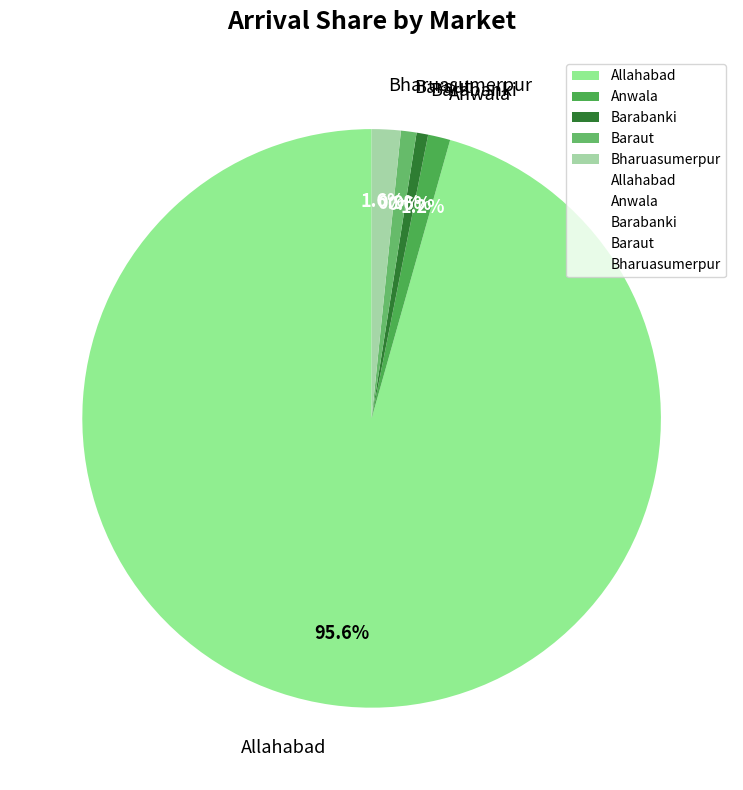

Count the number of slices in the pie.

5